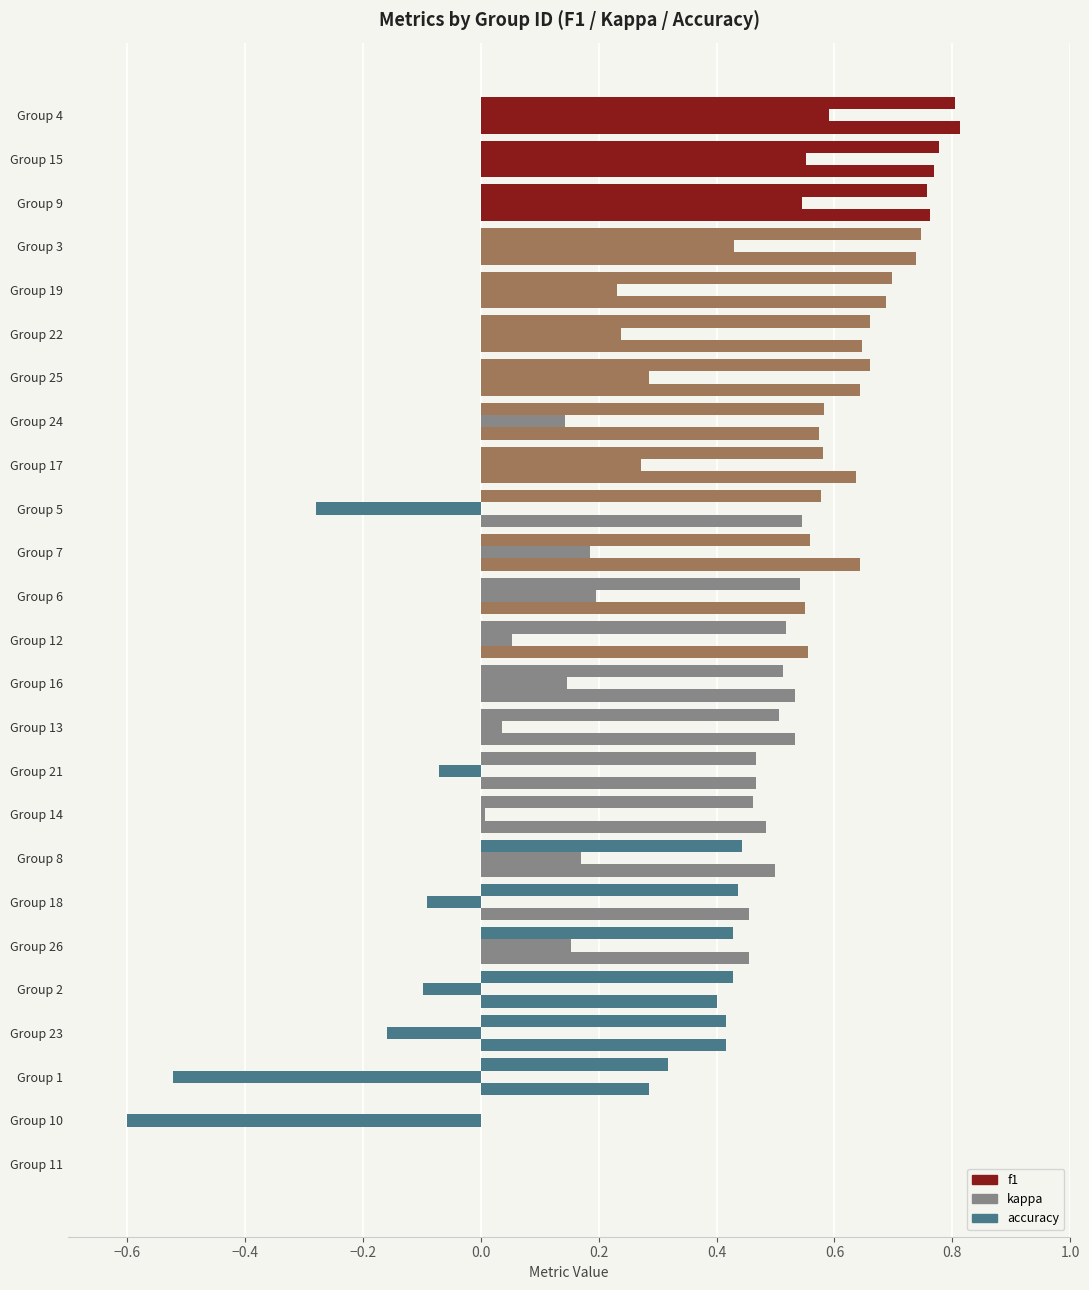

What is the sum of all f1 values?

12.9